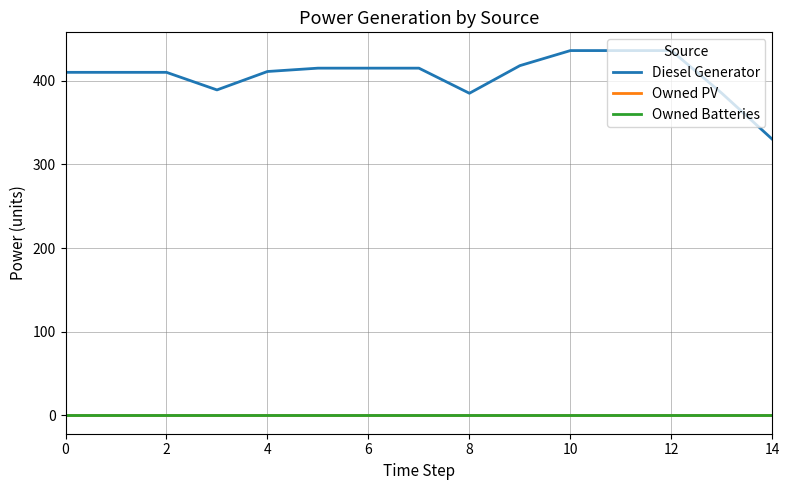

Reading left to right, extract all data points from this chart.

Diesel Generator: 410	410	410	389	411	415	415	415	385	418	436	436	436	385	330
Owned PV: 0	0	0	0	0	0	0	0	0	0	0	0	0	0	0
Owned Batteries: 0	0	0	0	0	0	0	0	0	0	0	0	0	0	0